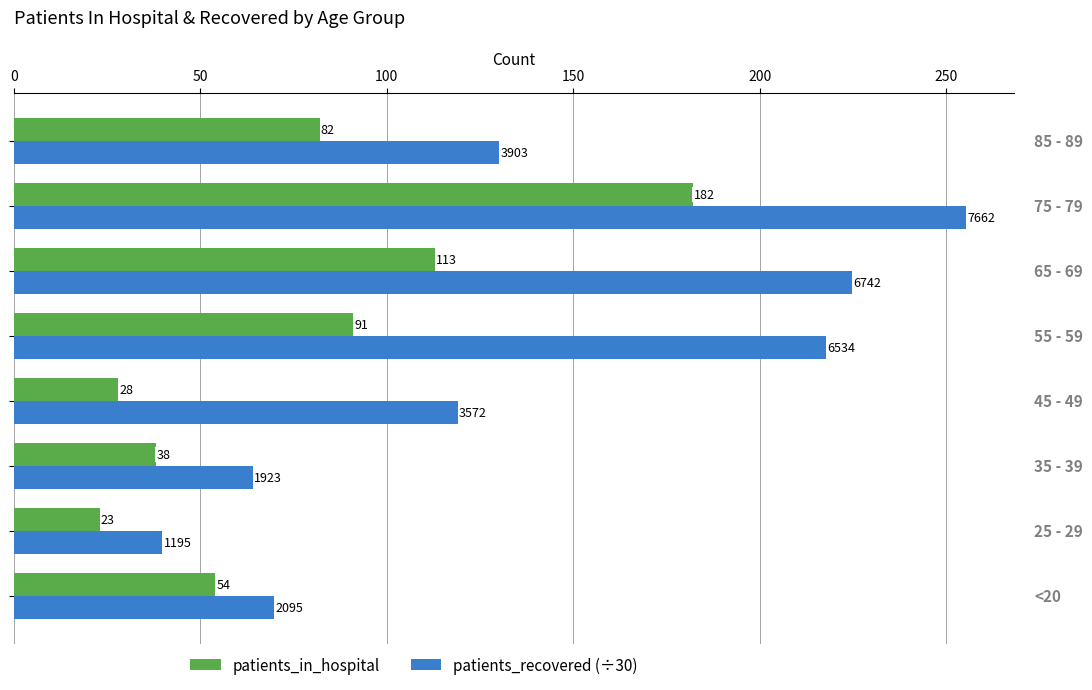

What is the difference between the maximum and second lowest values in the patients_in_hospital series?

154.0